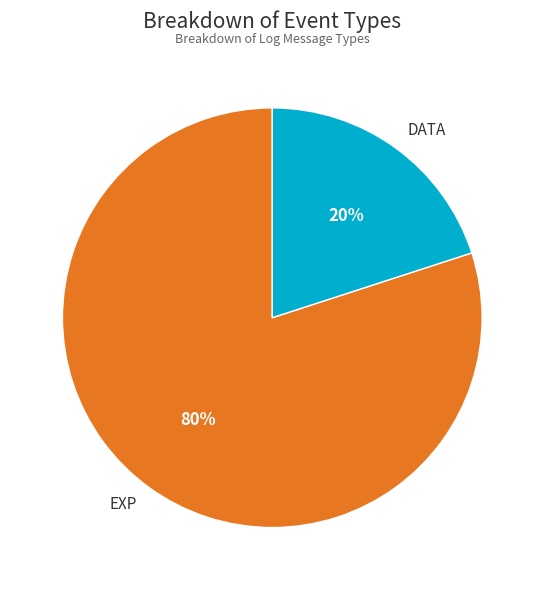

True or false: EXP accounts for 80% of the total.

True